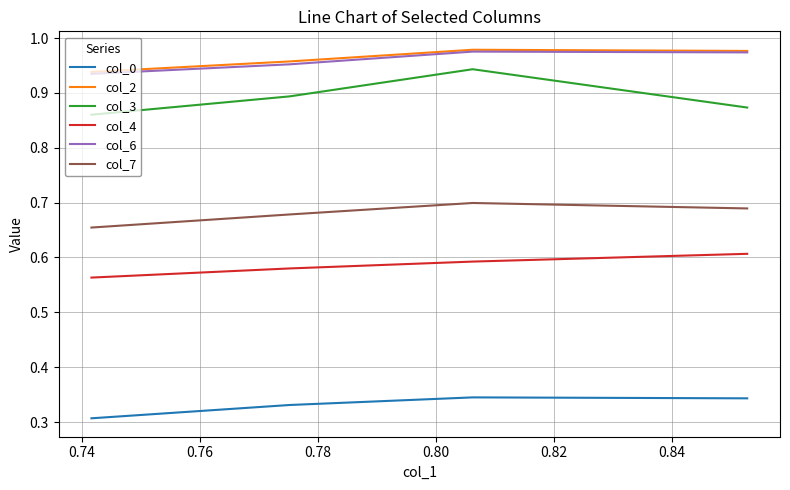

True or false: col_0 and col_4 cross at least once.

False